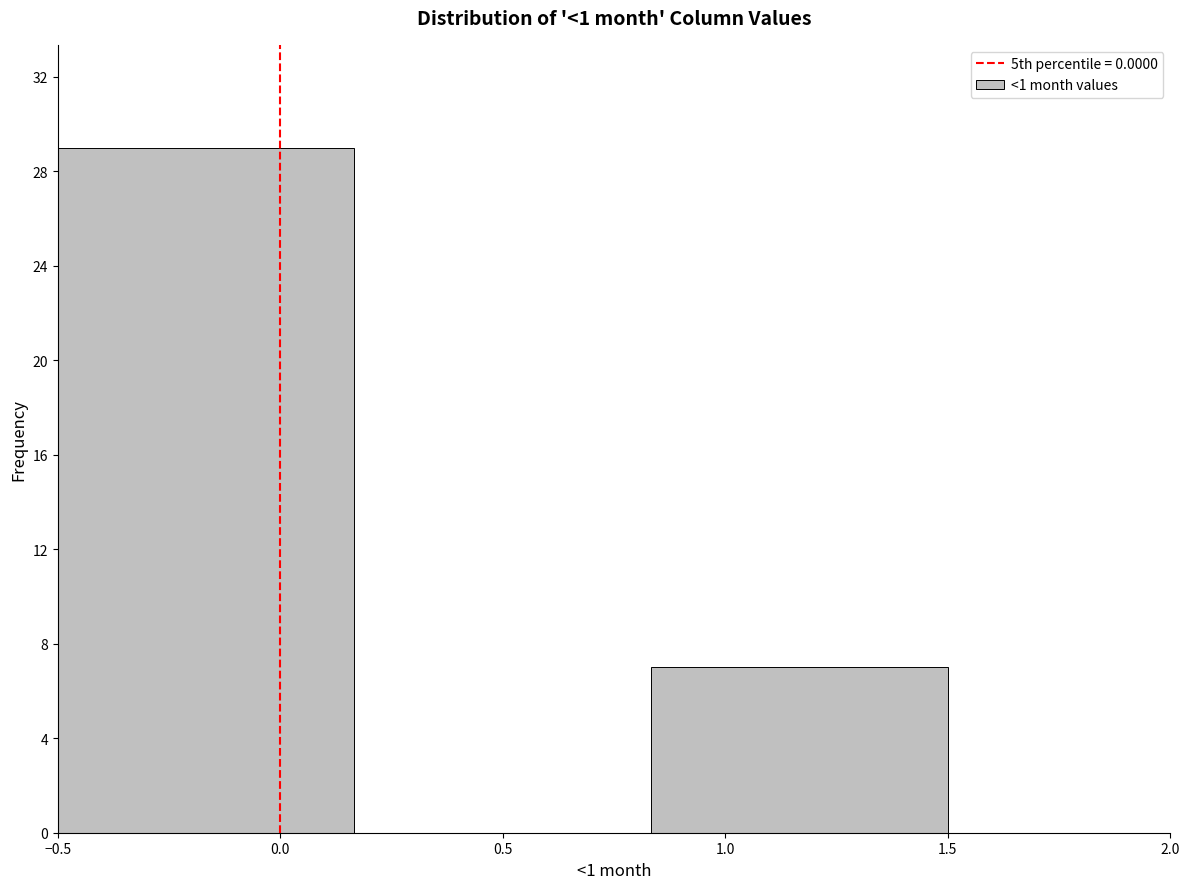

Reading left to right, list every bar in this chart as the range it spans on the x-axis followed by its height. Neither the bar edges nor the heights are printed on the chart, so give them approximately, as read against the axes.

-0.50 to 0.15: 29
0.15 to 0.85: 0
0.85 to 1.50: 7